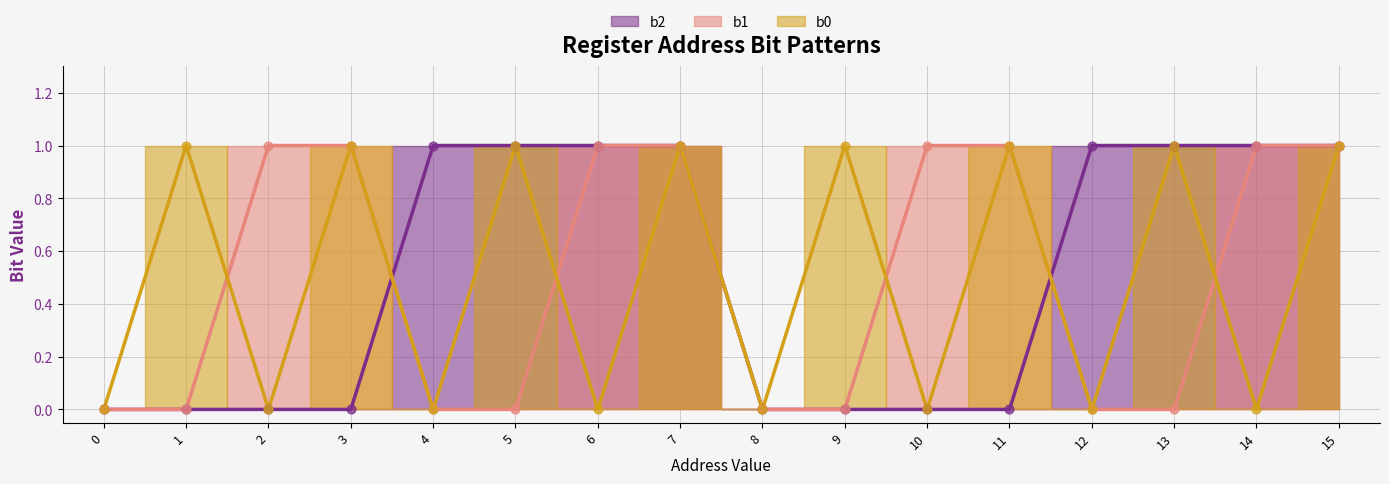

Which series contains the highest Y value?

b2